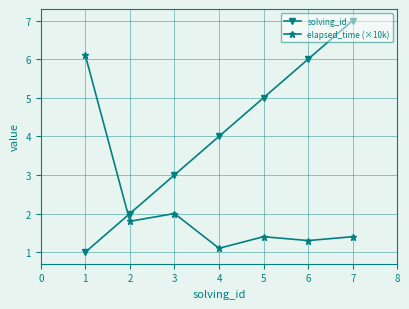

Which category has the highest value across all series?

7